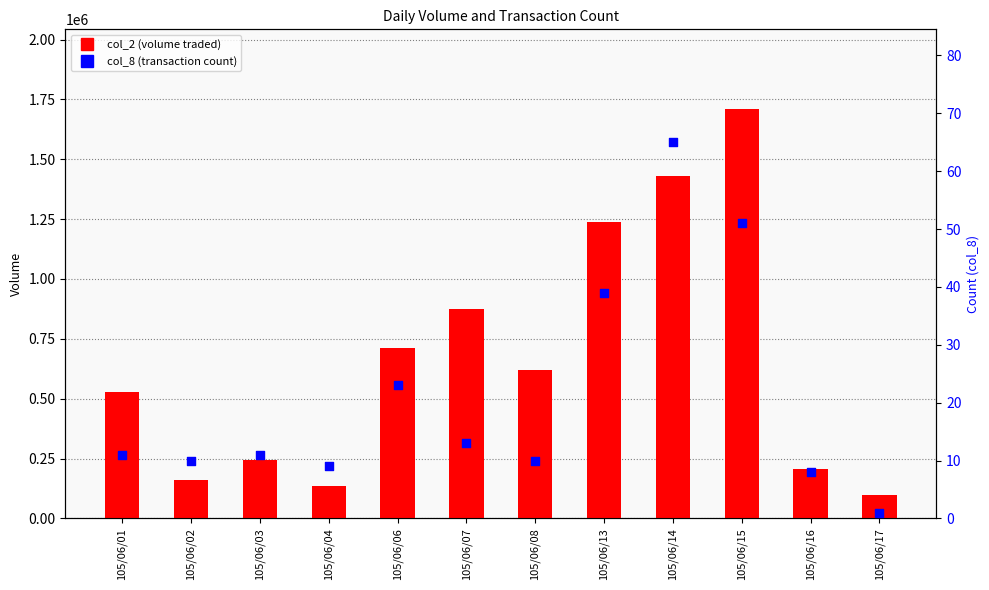

At which category is the sum across all series the highest?

105/06/15